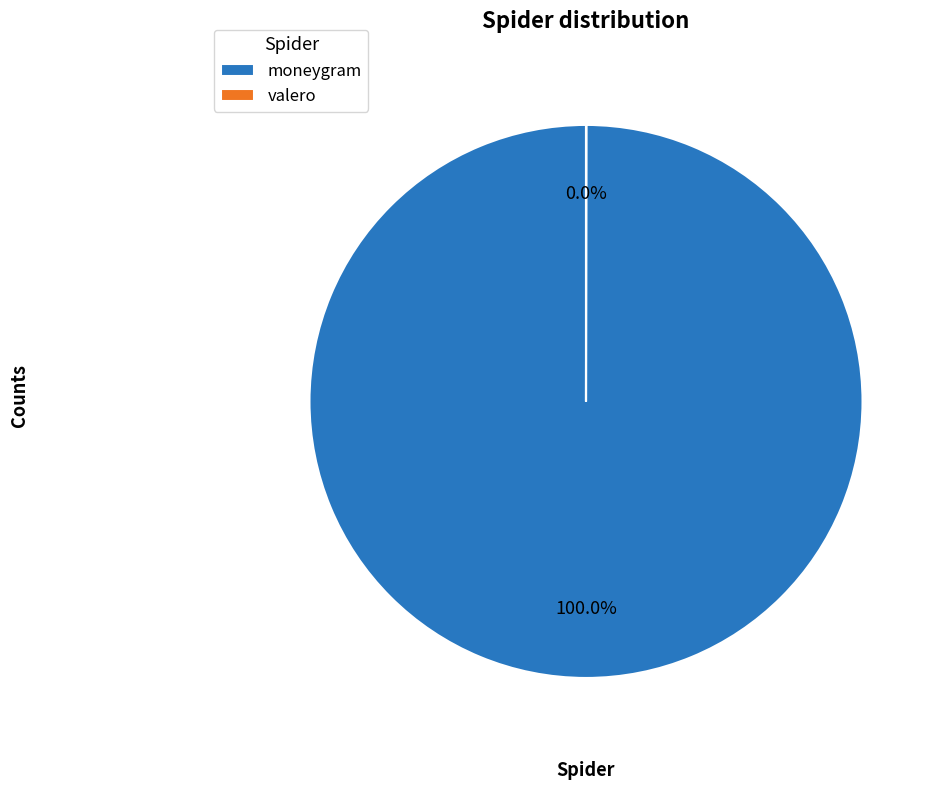

Is there any slice that represents more than half of the pie?

Yes